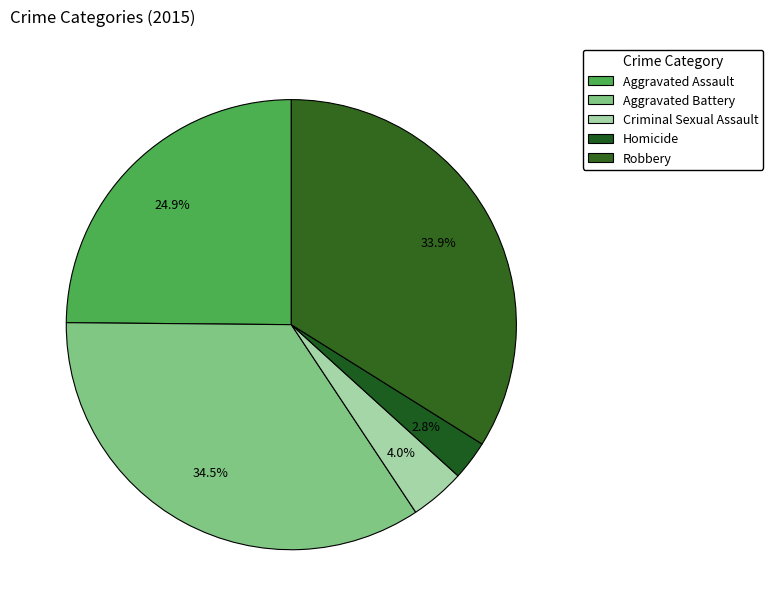

To the nearest percent, what is the difference between the Aggravated Assault and Criminal Sexual Assault slice percentages?

21%